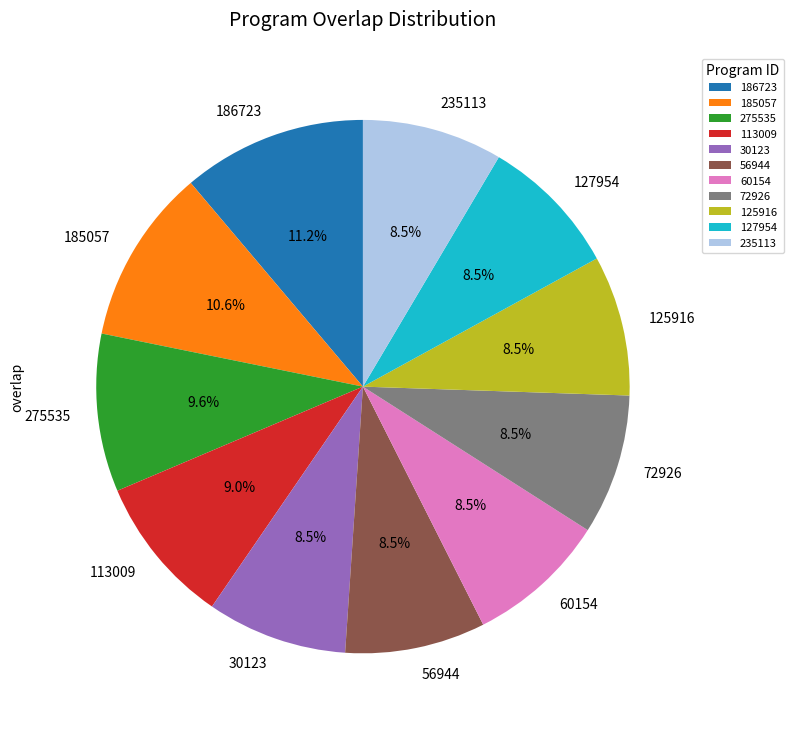

To the nearest percent, what percentage of the pie is 113009?

9%